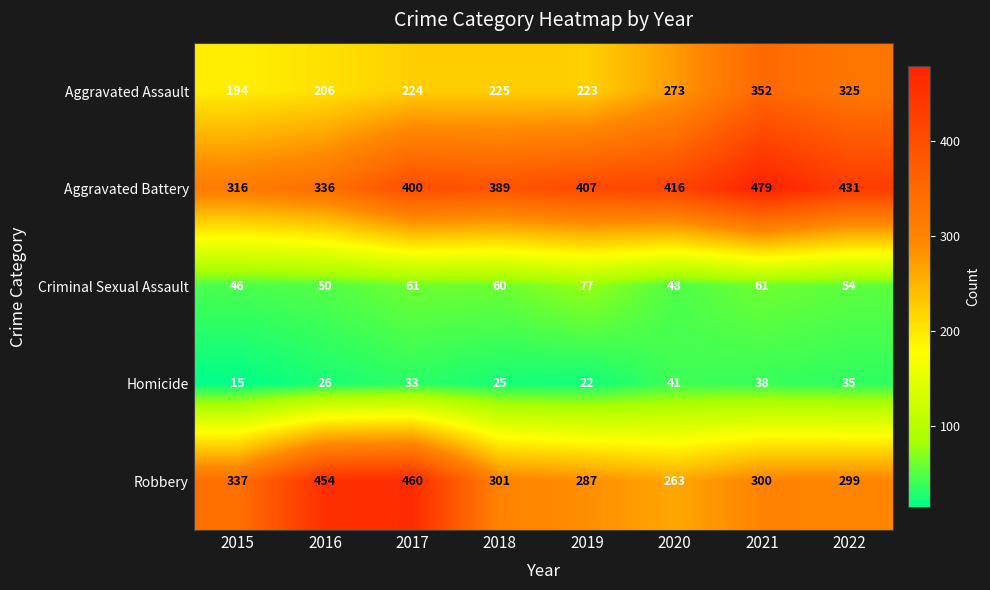

Is it true that Aggravated Assault equals 60 at 2018?

False